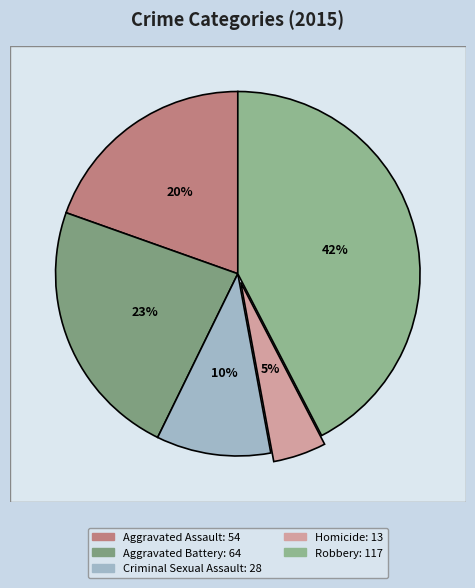

Is there any slice that represents more than half of the pie?

No